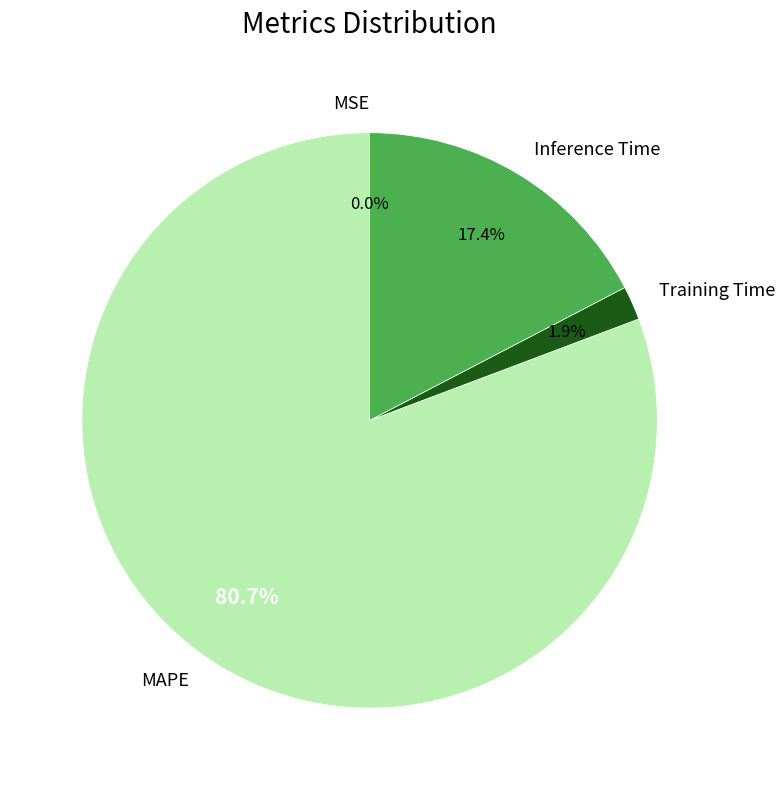

What percentage do Training Time and MAPE together represent?

82.6%